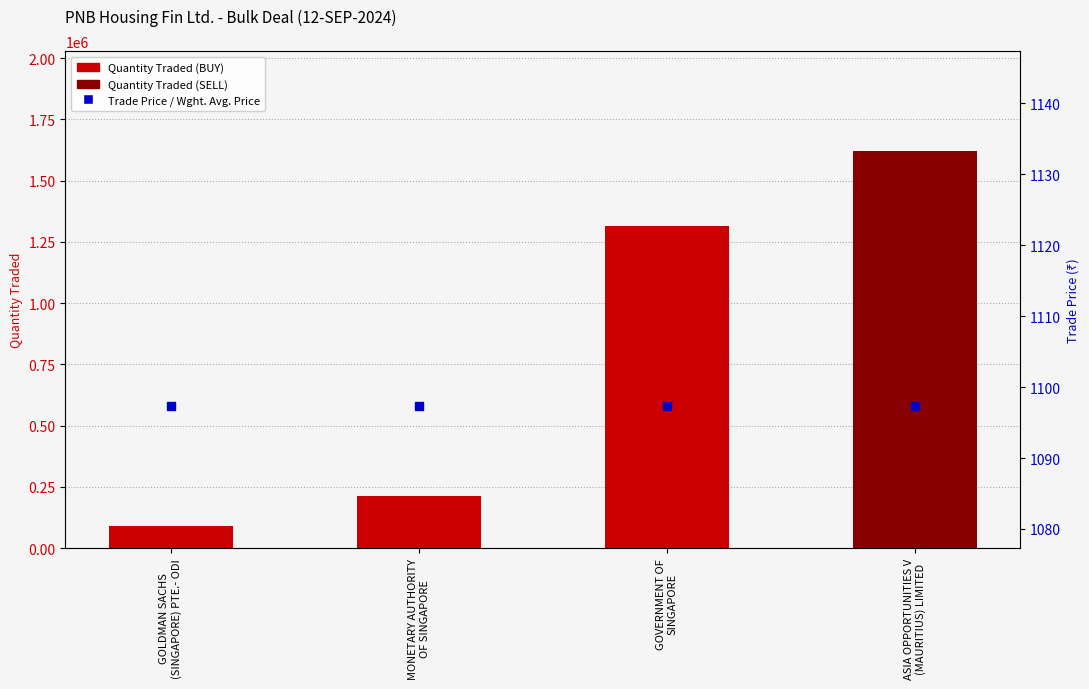

Which series has the largest total across all categories?

Quantity Traded